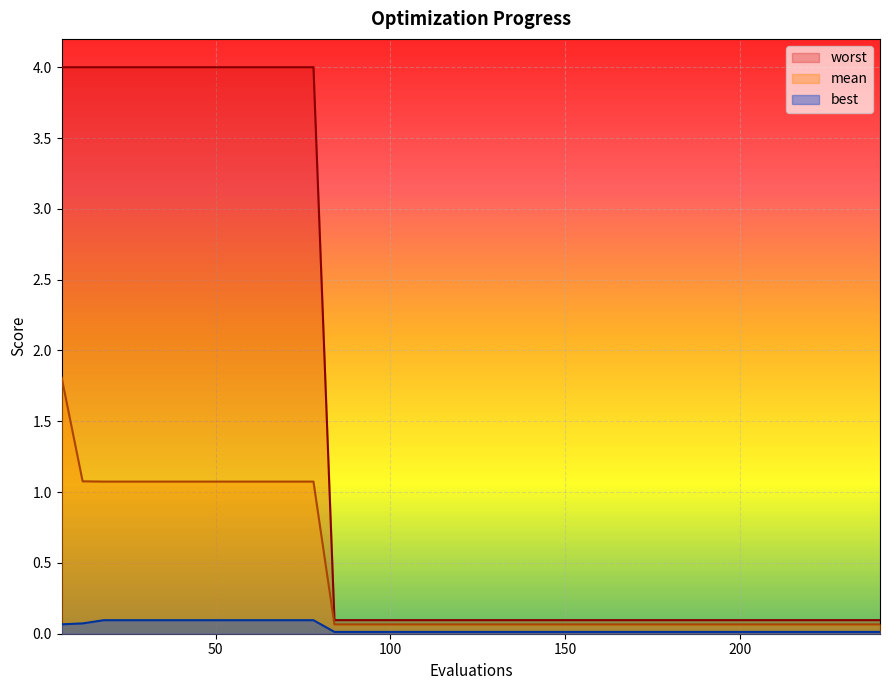

What is the difference between the maximum and minimum values in the worst series?

3.9